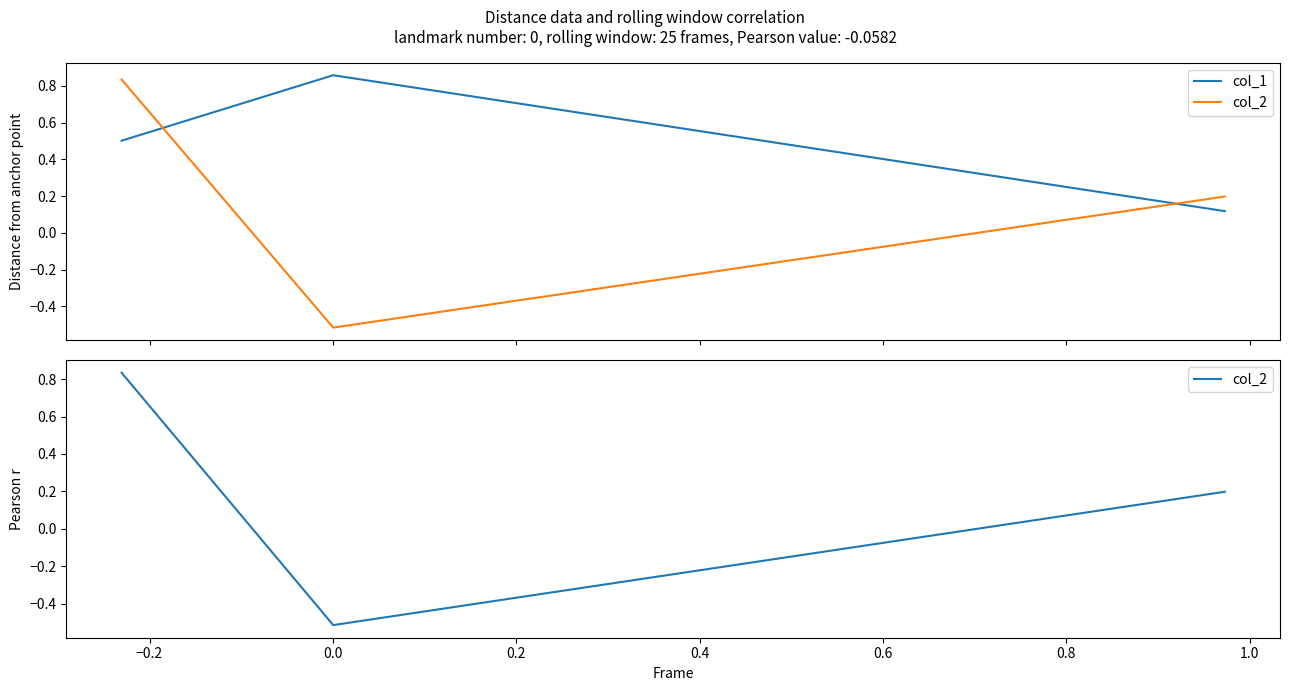

Which series has the largest total across all categories?

col_1